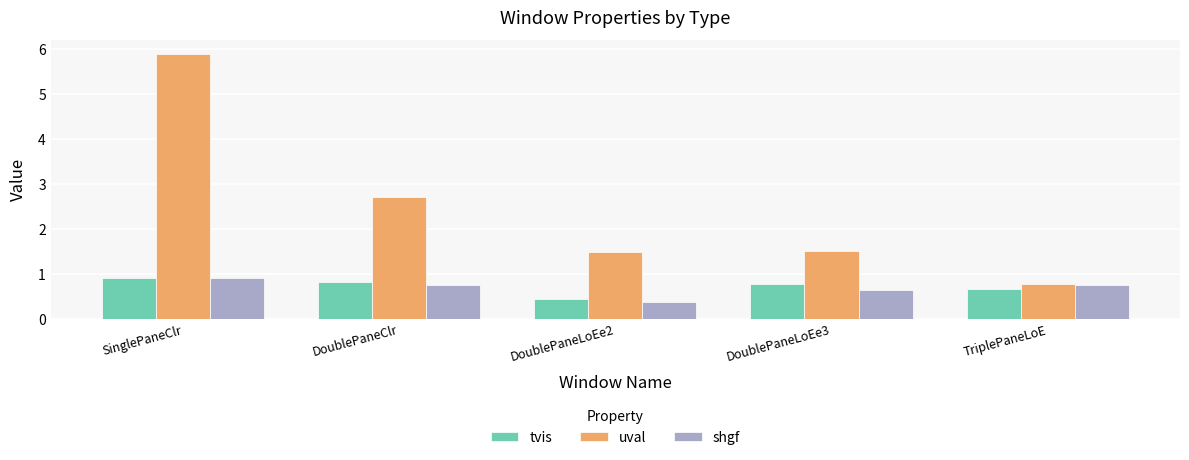

What is the sum of the shgf values at DoublePaneLoEe2 and DoublePaneClr?

1.1